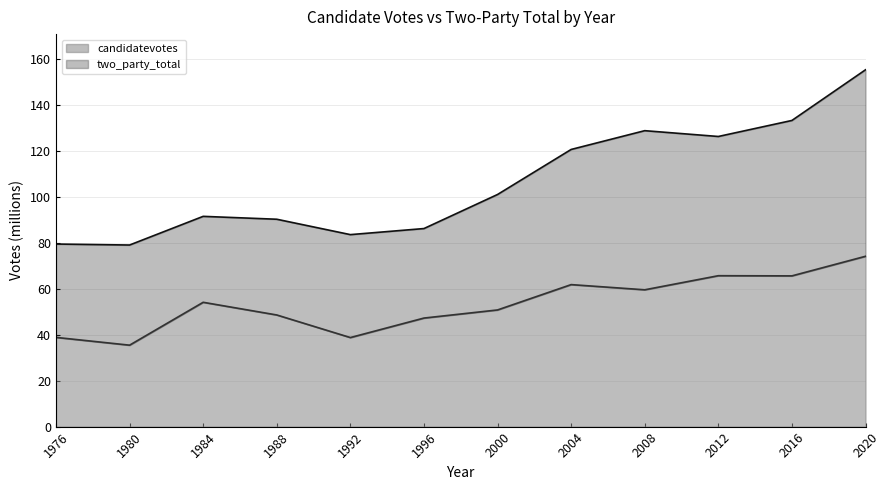

True or false: two_party_total has a value of 129.0 at 2008.

True